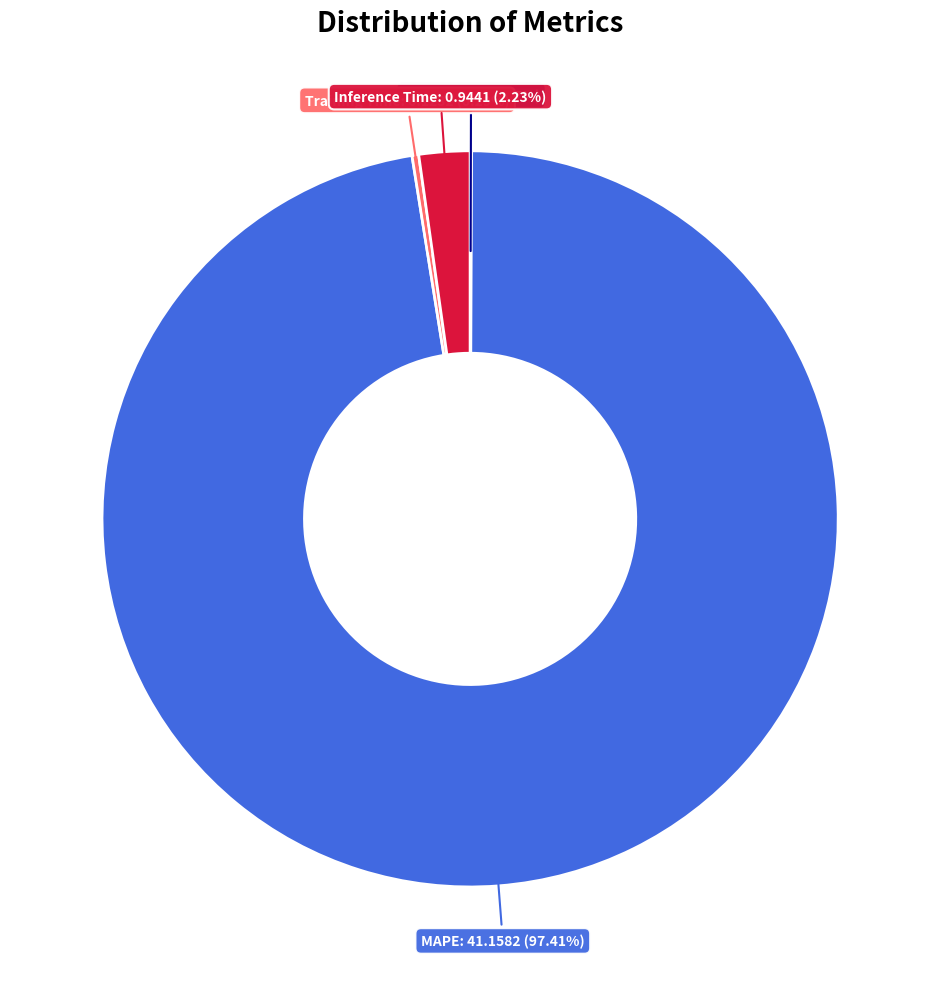

To the nearest percent, what is the difference between the largest and smallest slice percentages?

97%